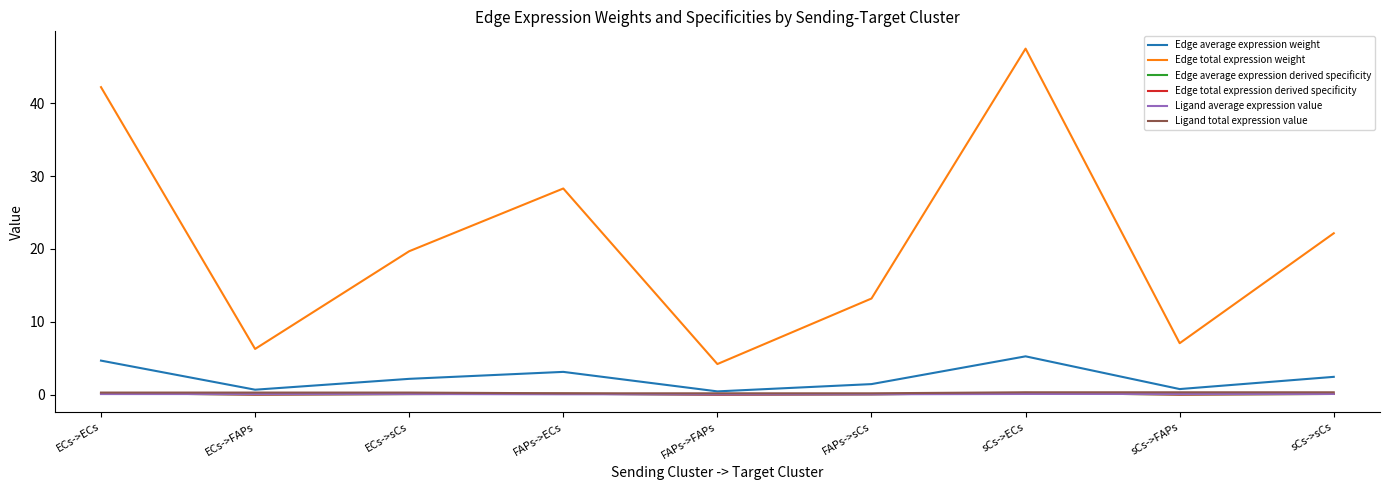

Does the chart display data point markers on the line(s)?

No